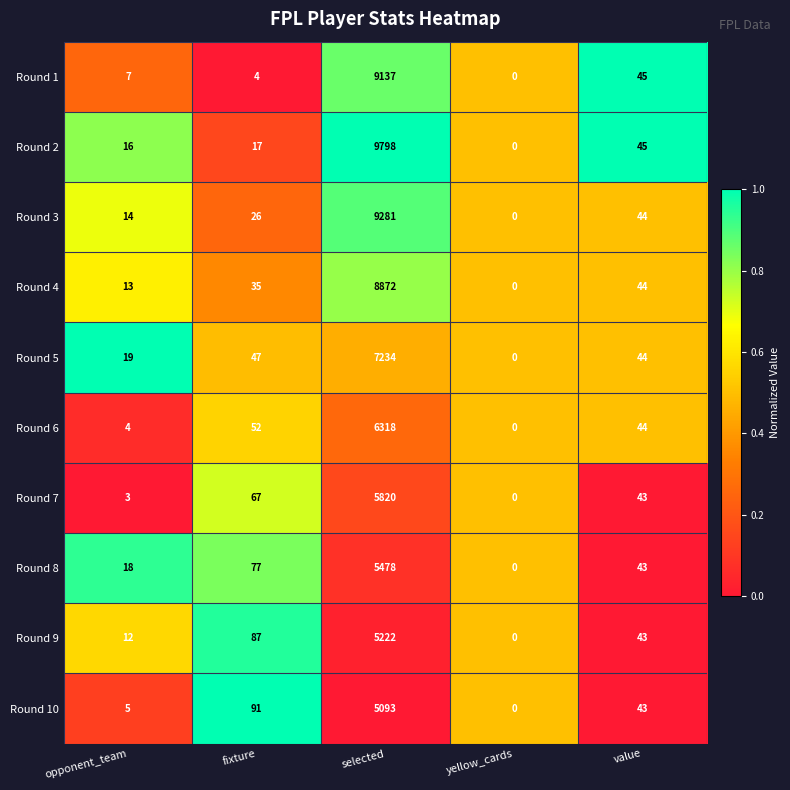

What is the sum of all Round 8 values?

5616